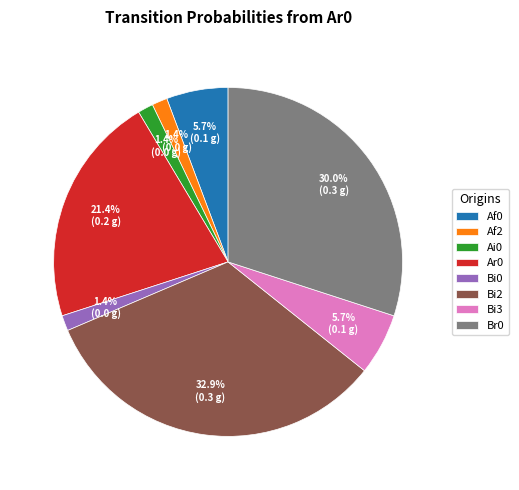

What percentage is NOT represented by Af0?

94.3%